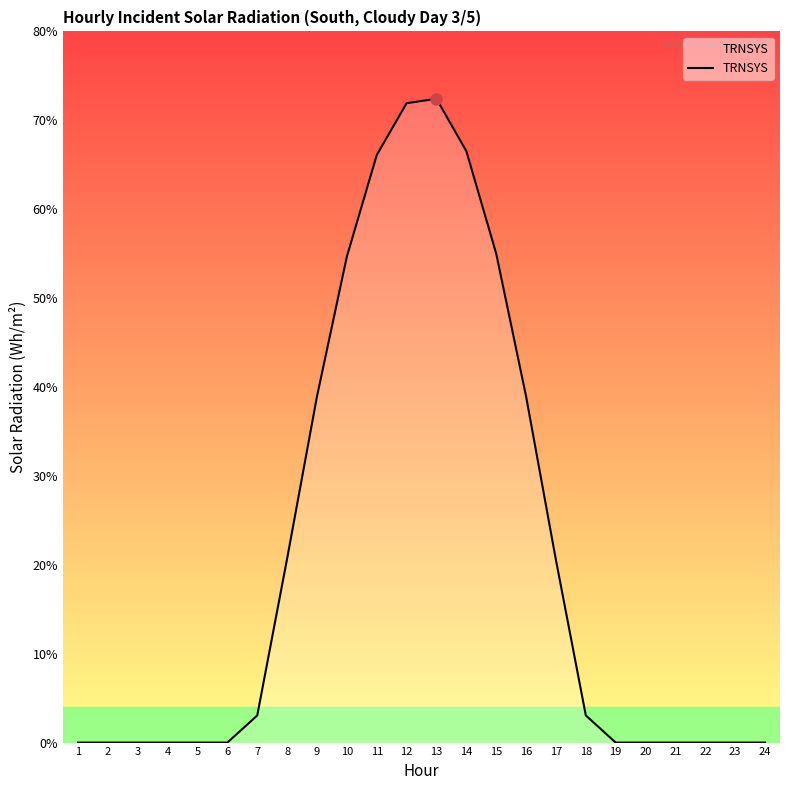

What is the difference between the second highest and minimum values?

71.9